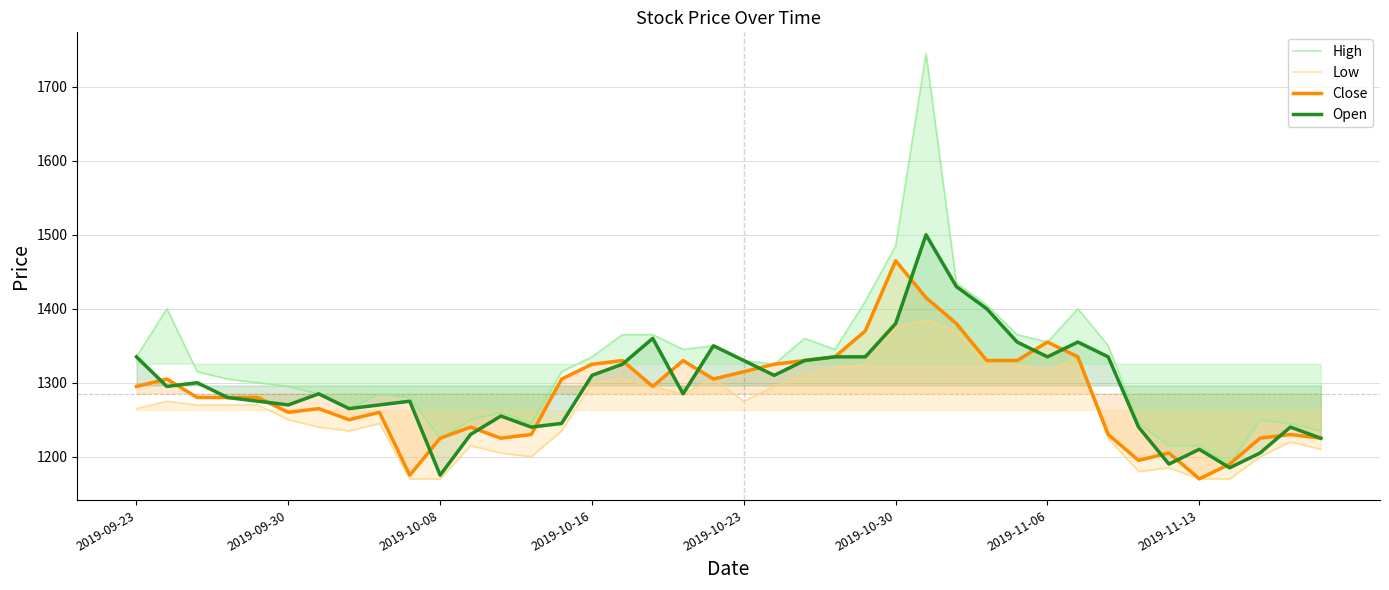

What is the difference between the highest and lowest values at 2019-09-30?

45